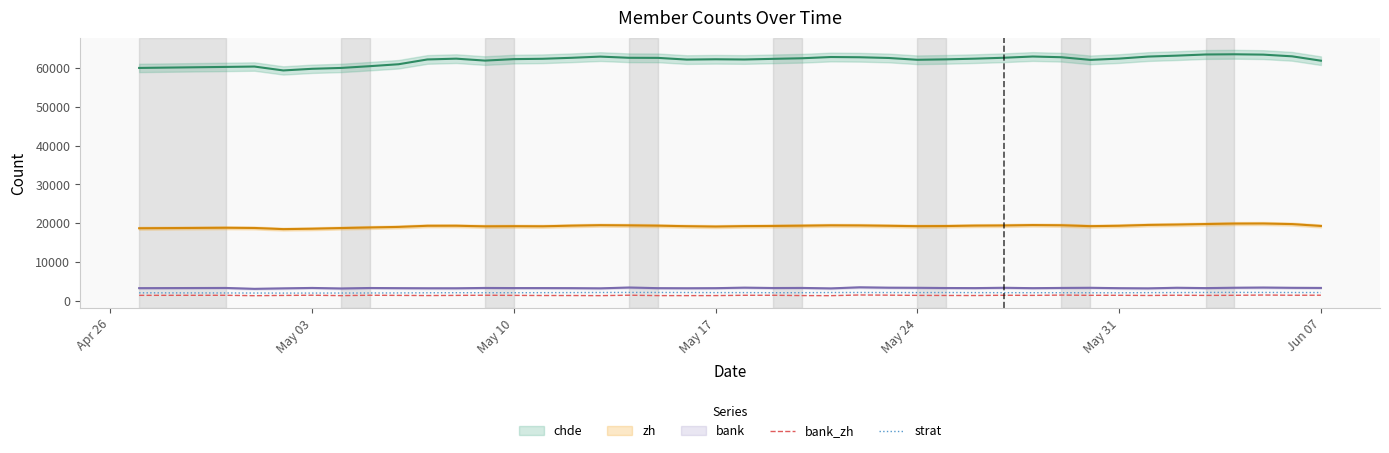

True or false: strat and bank_zh intersect in this chart.

False